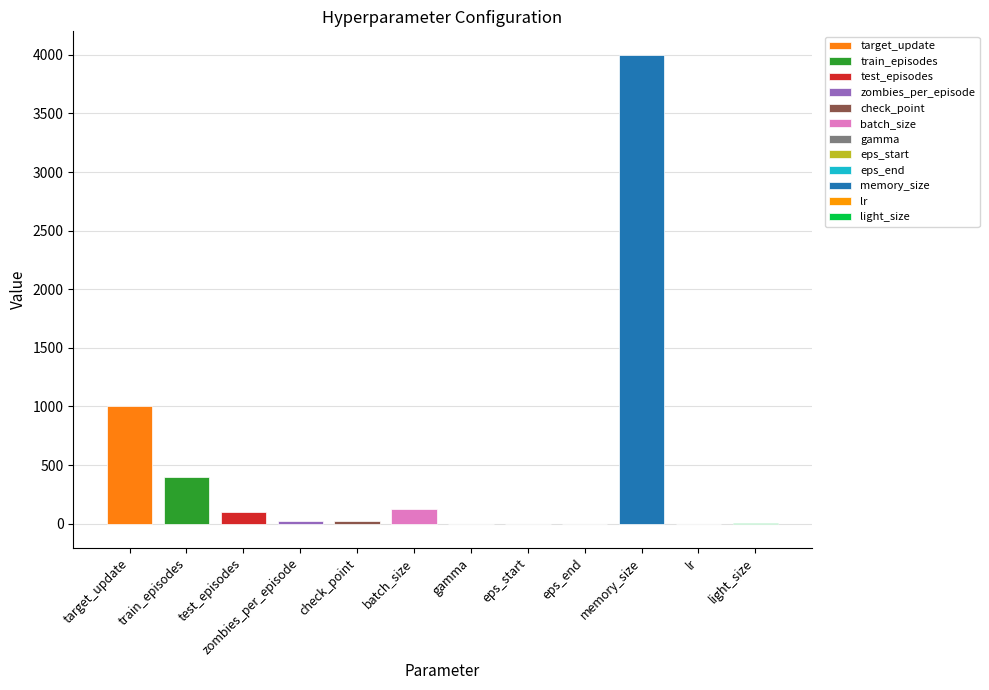

What position from the left is target_update?

1